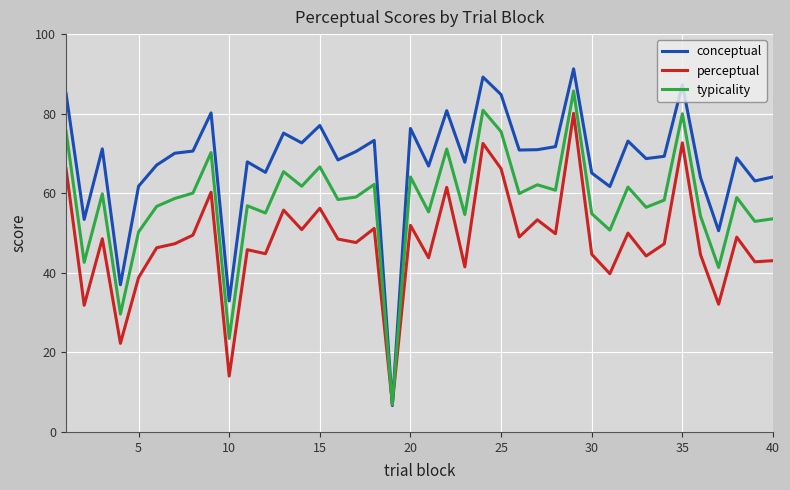

List the series in order of their overall mean, lowest first.

perceptual, typicality, conceptual